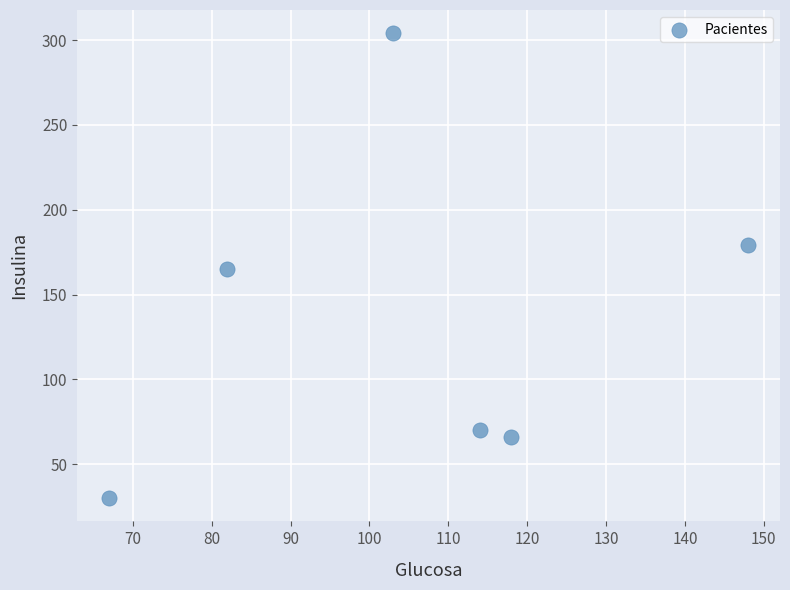

What is the average X value?

105